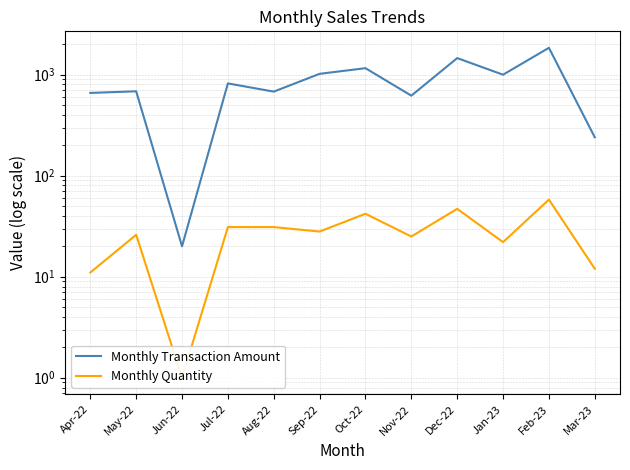

What is the total value across all series at Nov-22?

645